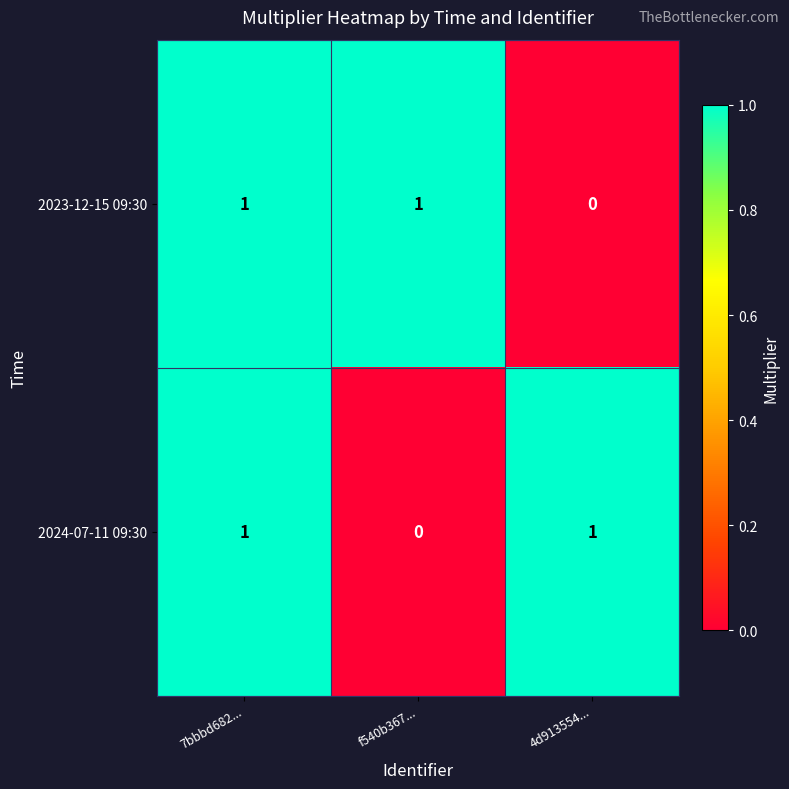

At which category is the sum across all series the highest?

7bbbd682...